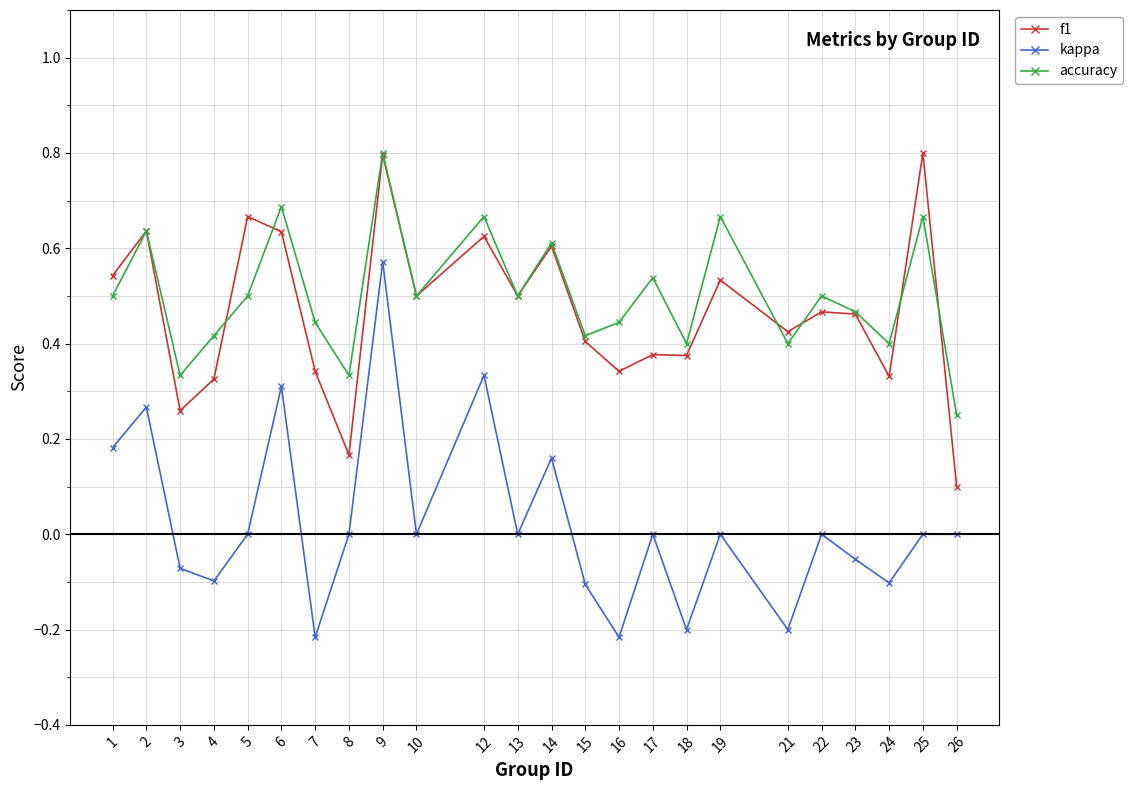

True or false: kappa and accuracy cross at least once.

False